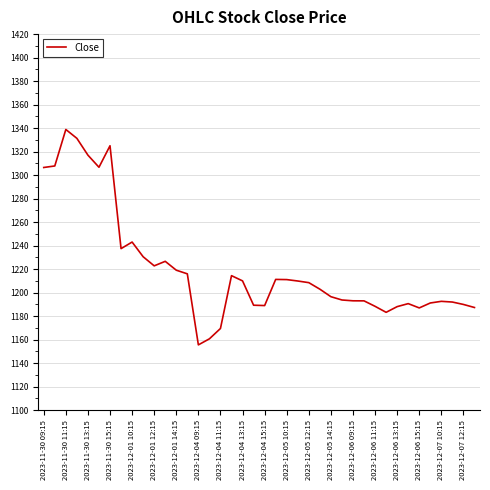

What is the greatest value displayed?

1338.8